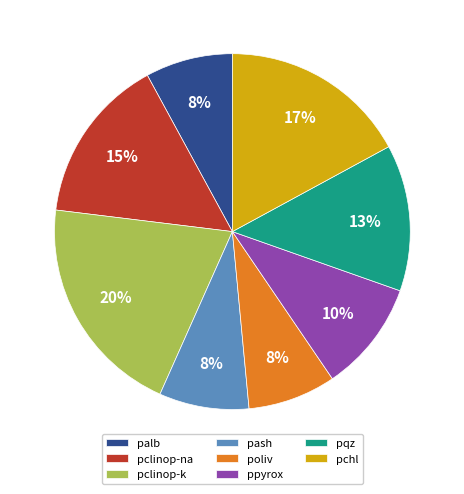

Does palb represent more than half of the total?

No